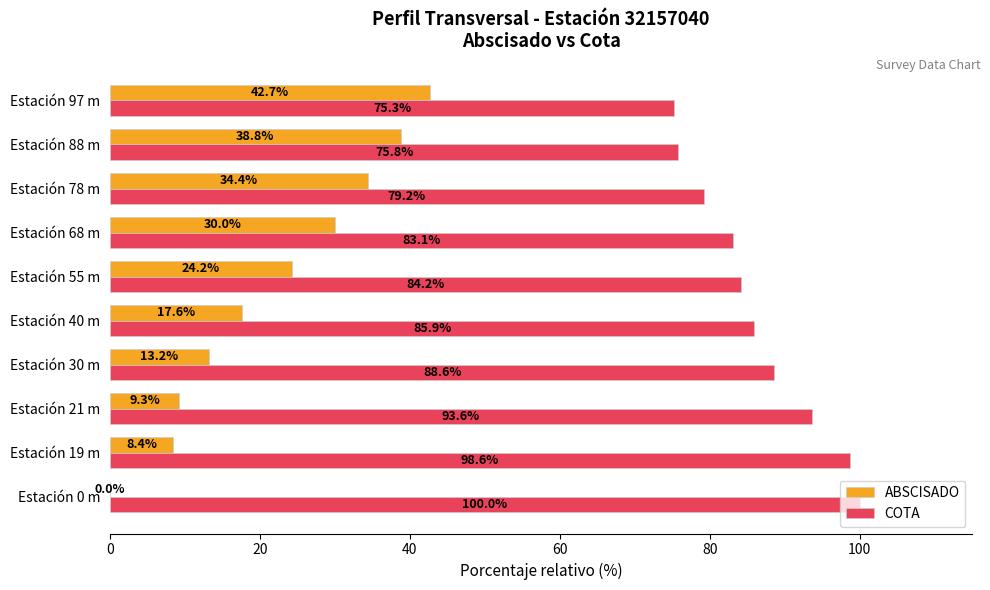

What is the sum of all COTA values?

864.3